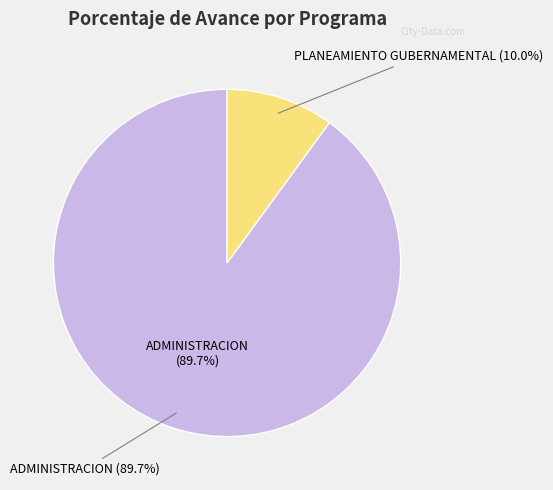

Is the sum of PLANEAMIENTO GUBERNAMENTAL (10.0%) and ADMINISTRACION (89.7%) greater than half?

Yes